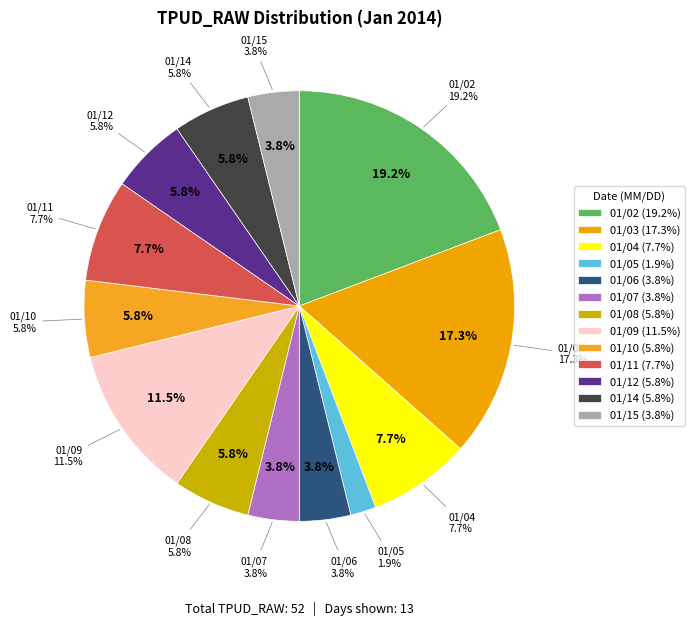

Which category has the smallest portion of the pie?

2014/01/05